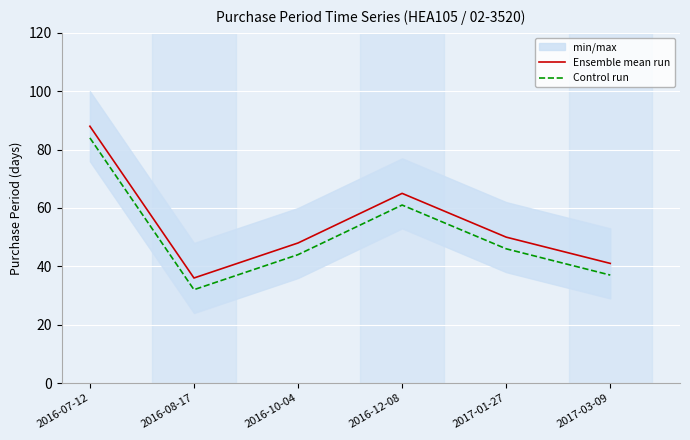

What is the spread (max minus min) of values at 2017-03-09?

4